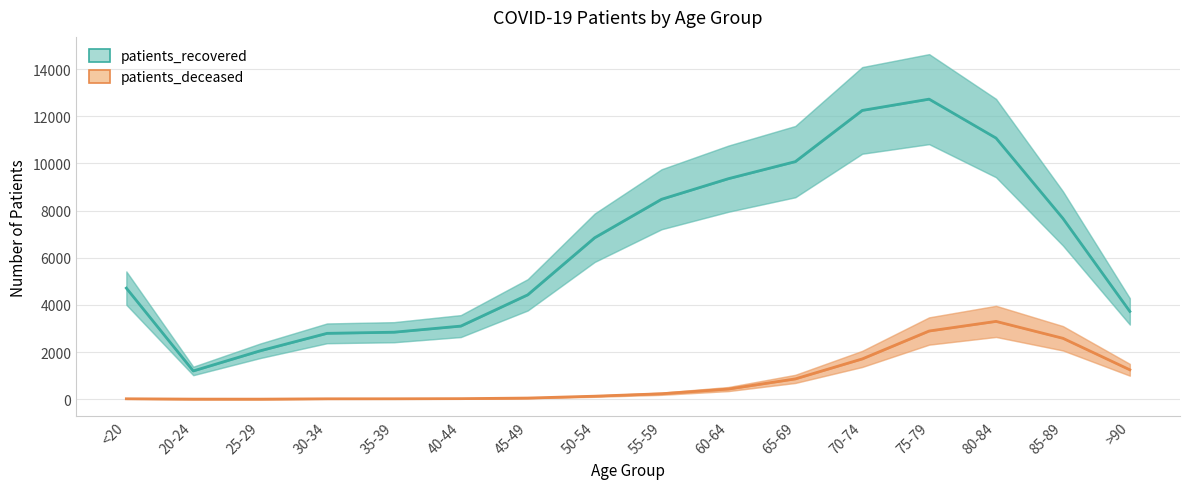

How many lines are shown in the chart?

2